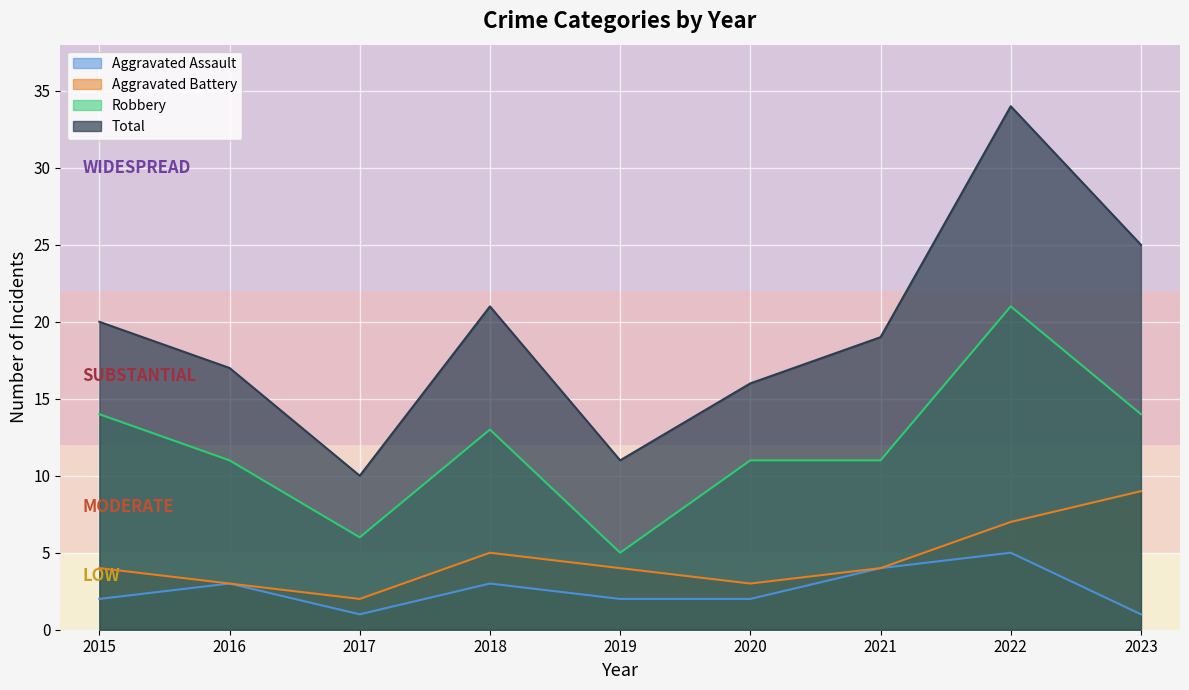

True or false: Robbery has more than 2 interior local peaks.

False